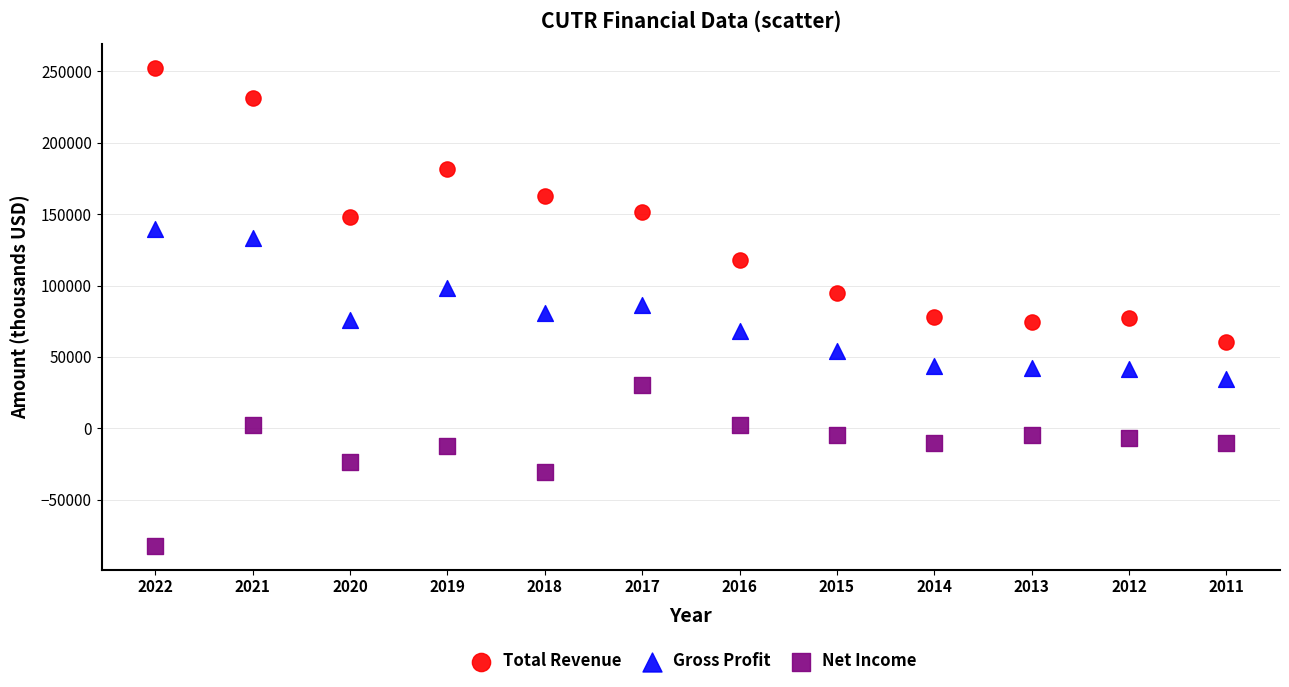

Across all data points, what is the range of Y values (max minus min)?

334700